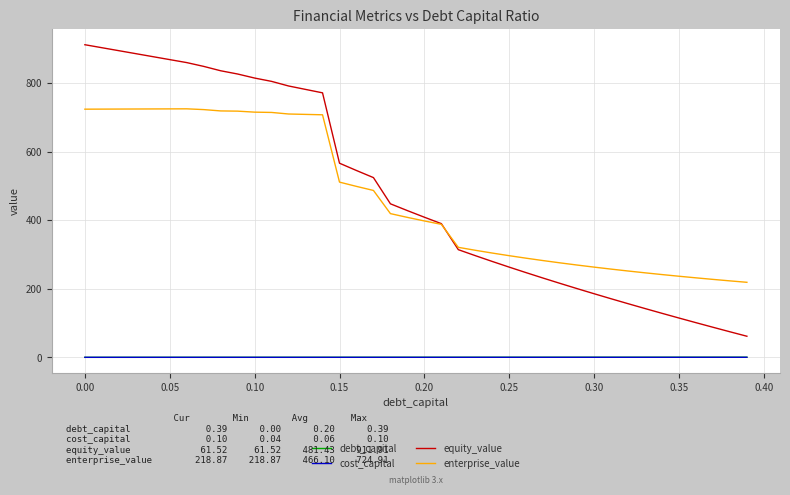

What is the difference between the maximum and minimum values in the enterprise_value series?

506.0